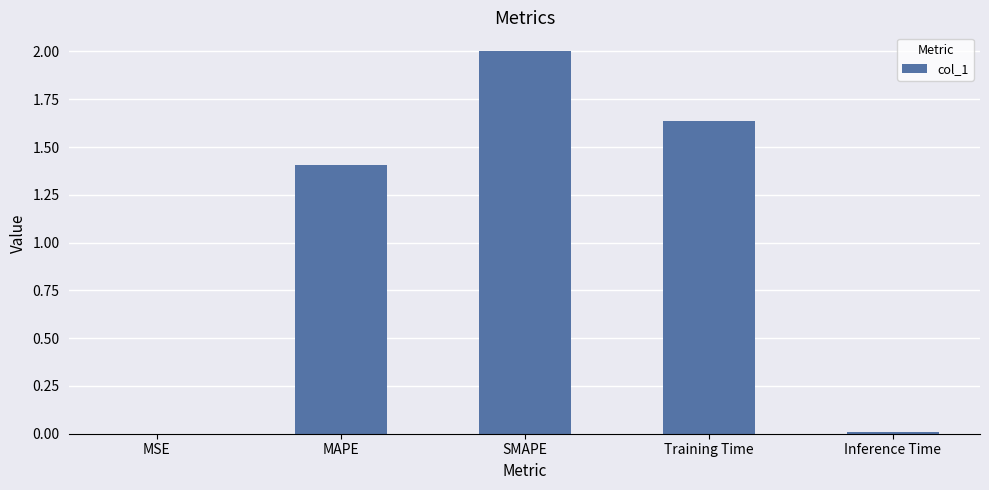

Which has a higher value, Training Time or SMAPE?

SMAPE